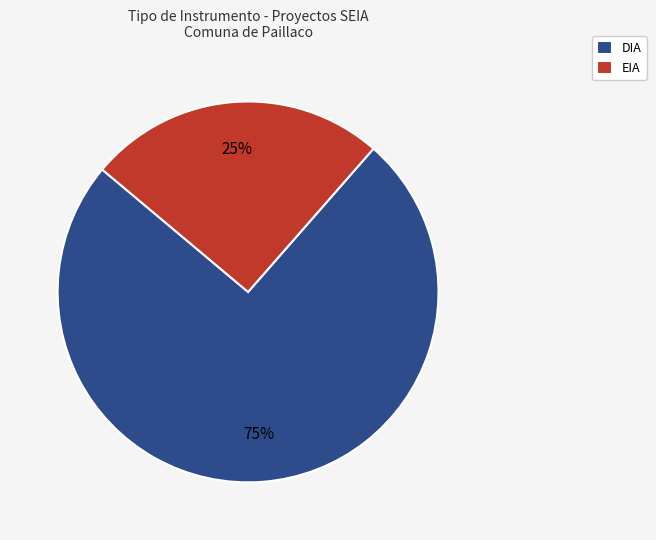

What percentage is the EIA slice, to the nearest percent?

25%